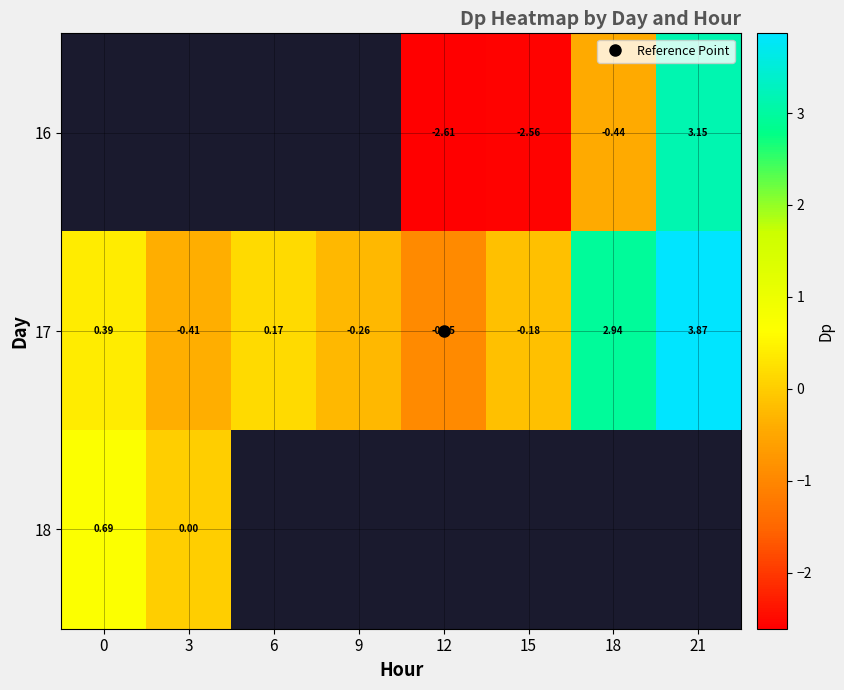

How many values in 17 are above zero?

4